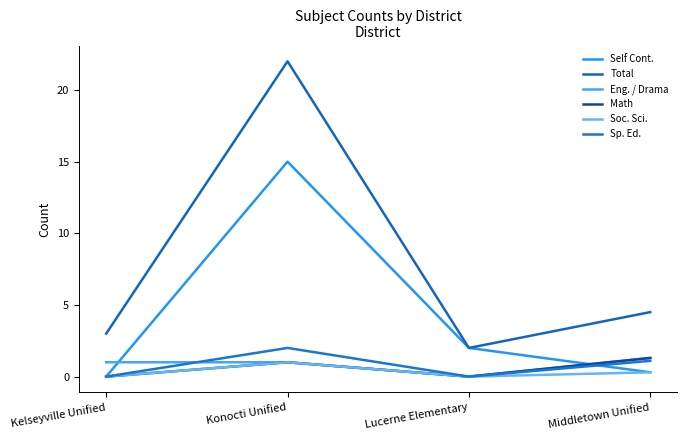

What are all the series names shown in the legend?

Self Cont., Total, Eng. / Drama, Math, Soc. Sci., Sp. Ed.